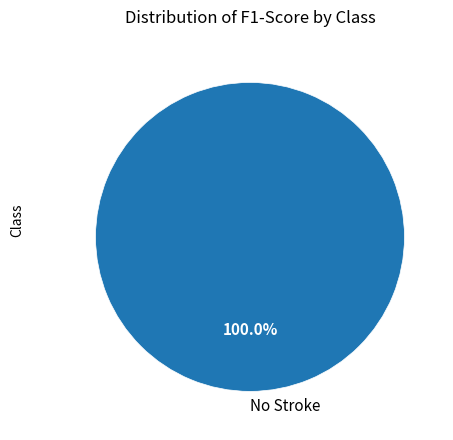

Rank the categories by value from highest to lowest.

No Stroke